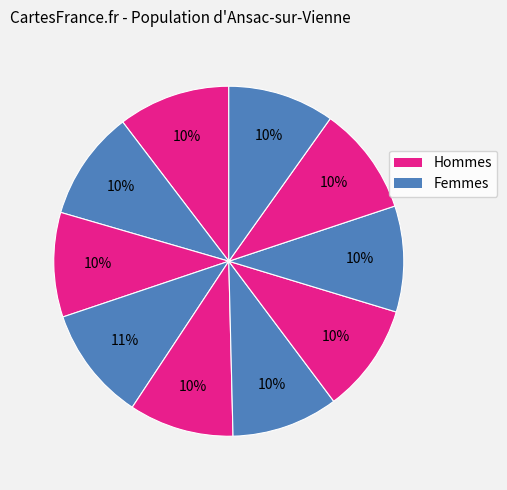

How many segments does this pie chart have?

10